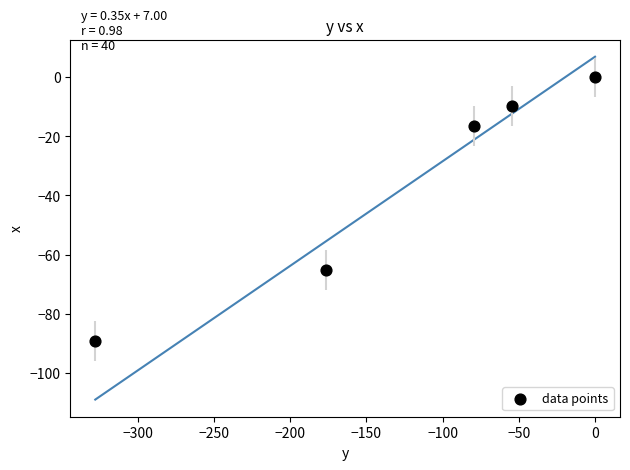

What Y value in the scatter plot is closest to -44?

-65.2